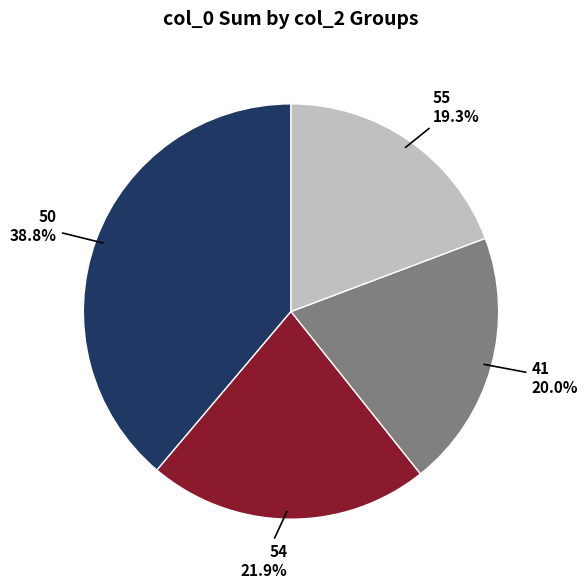

Is 50 the majority of the pie?

No